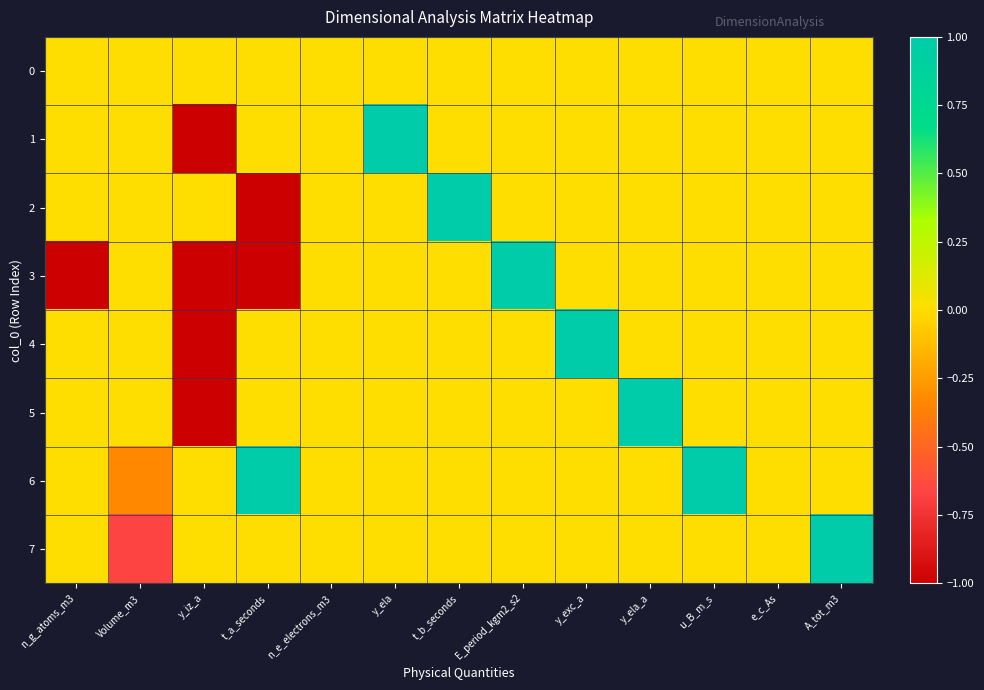

List the series in order of their peak value, highest first.

1, 2, 3, 4, 5, 6, 7, 0